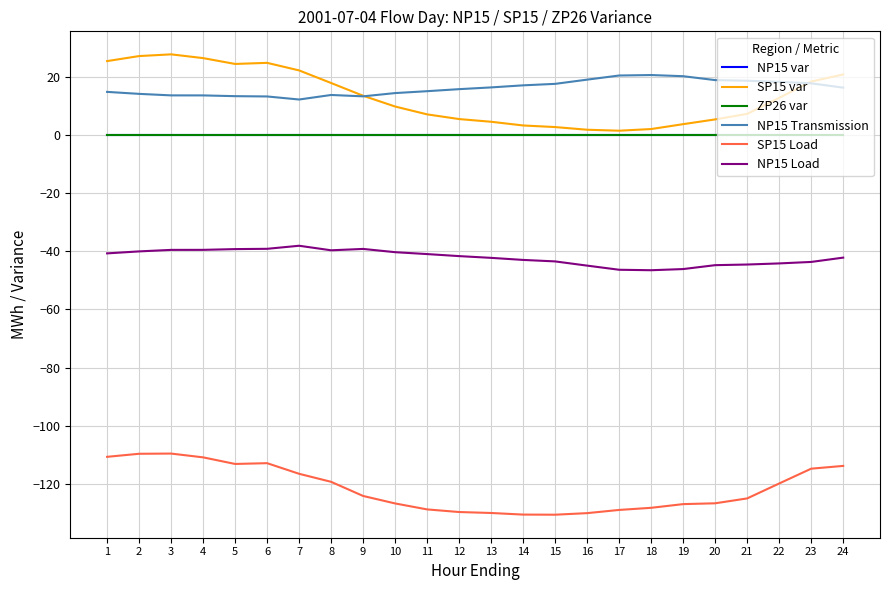

Rank the series at 21 from lowest to highest value.

SP15 Load, NP15 Load, NP15 var, ZP26 var, SP15 var, NP15 Transmission